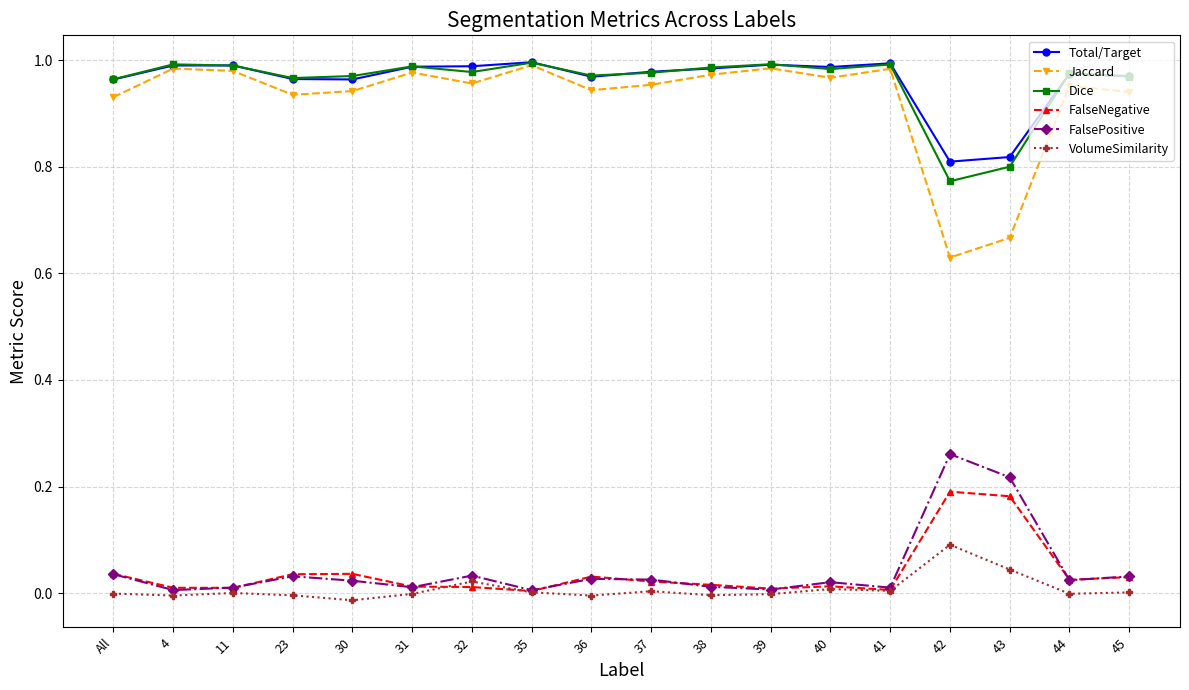

True or false: Jaccard and FalseNegative intersect in this chart.

False